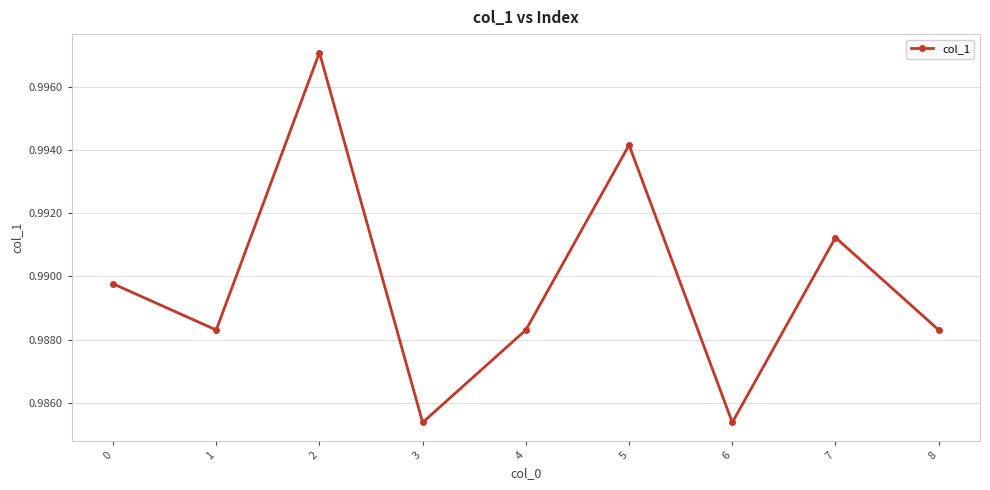

True or false: the data has more than 1 interior local peaks.

True